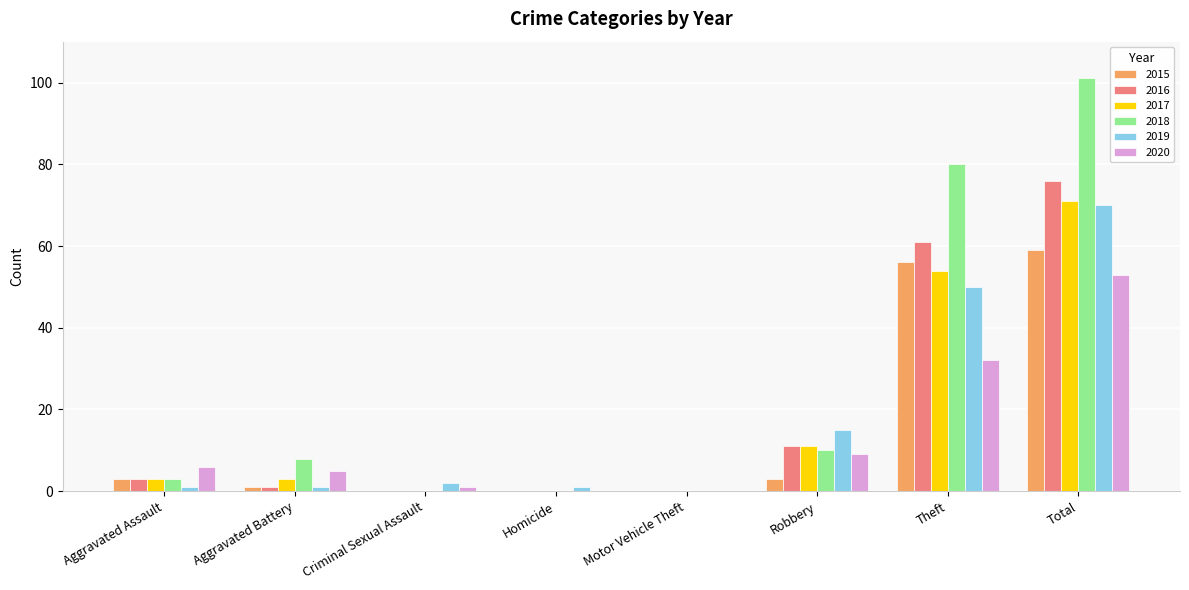

What is the maximum value shown in the chart?

101